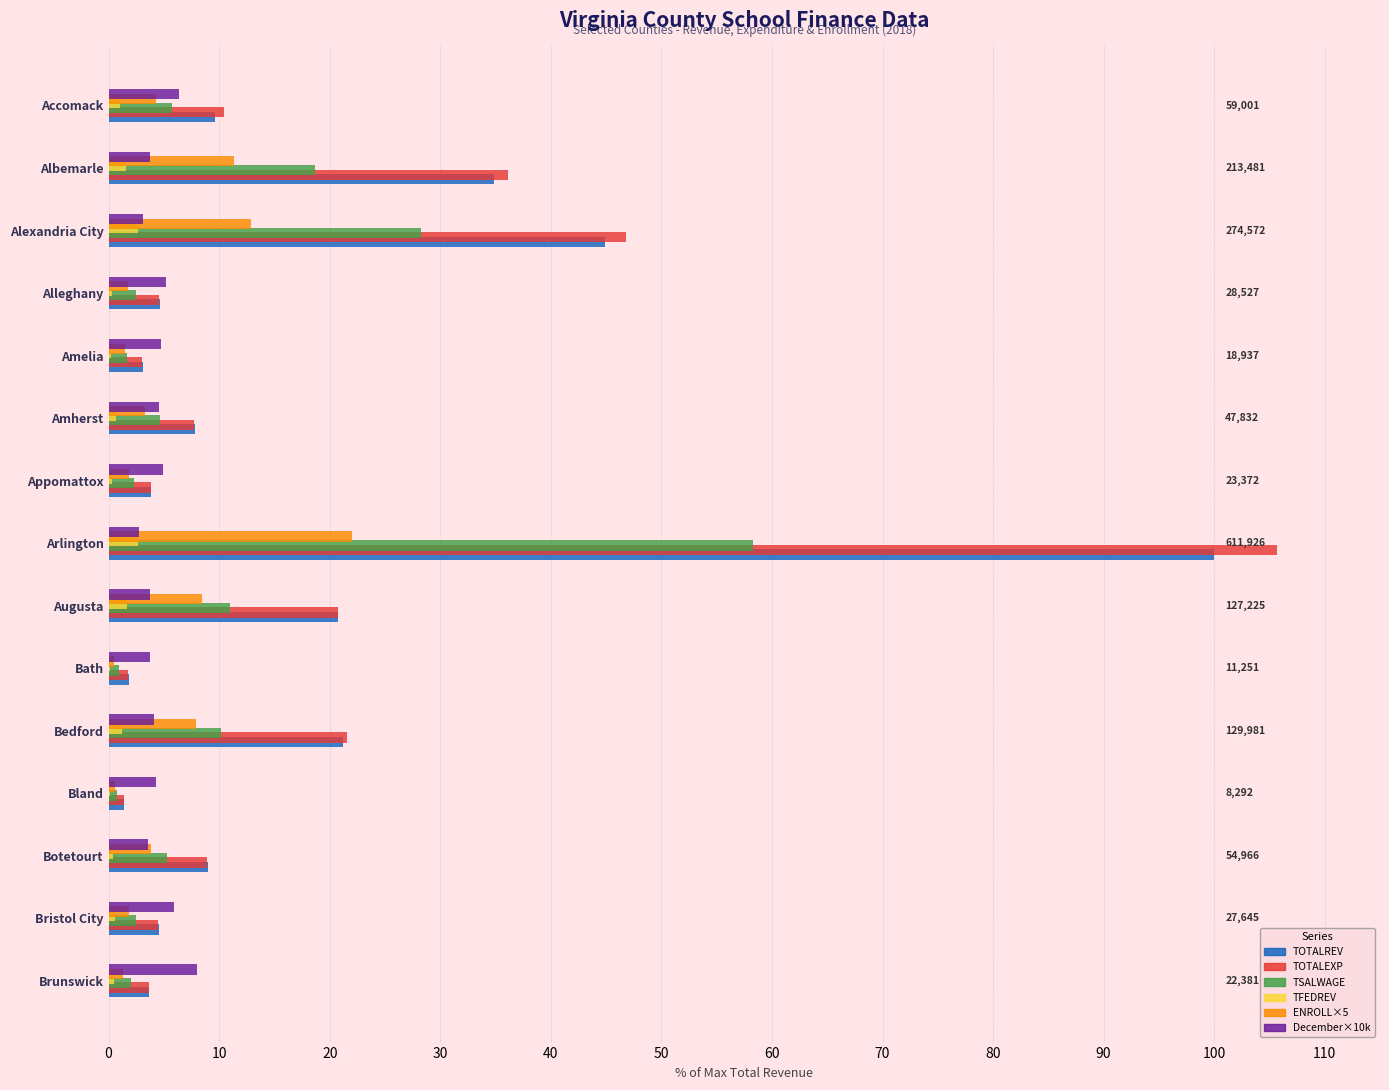

What is the sum of all TSALWAGE values?

154.7